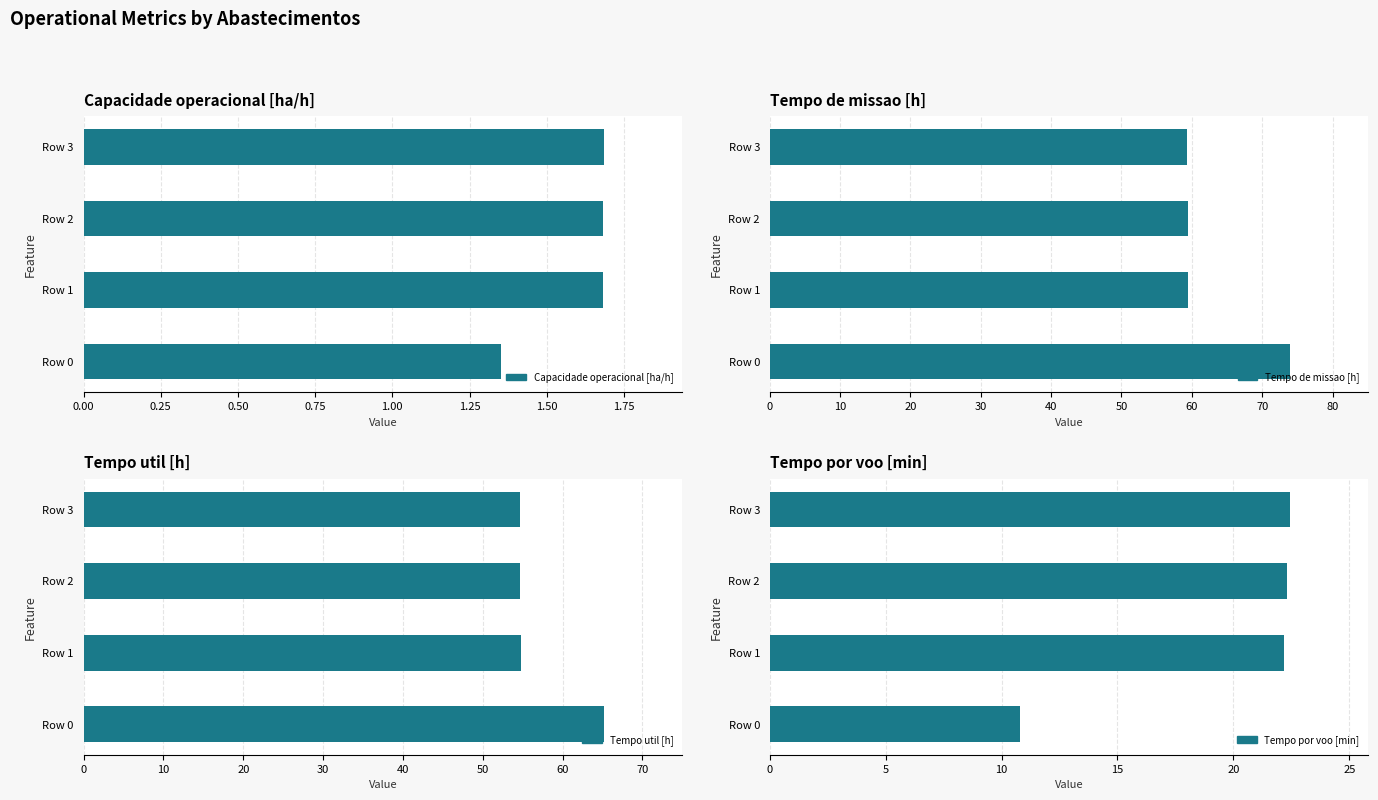

Between Row 0 and Row 2, which series saw the biggest shift?

Tempo de missao [h]